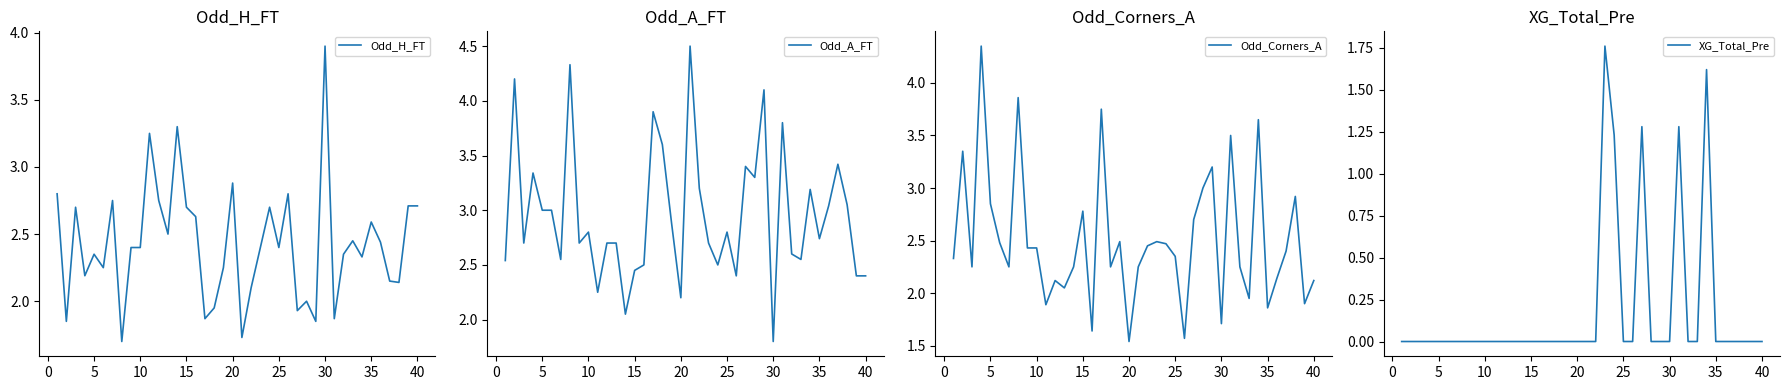

What is the minimum value for Odd_A_FT?

1.8